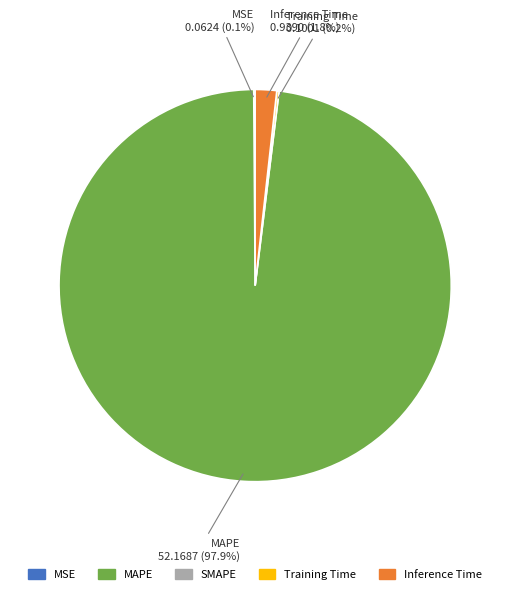

Is there any slice that represents more than half of the pie?

Yes